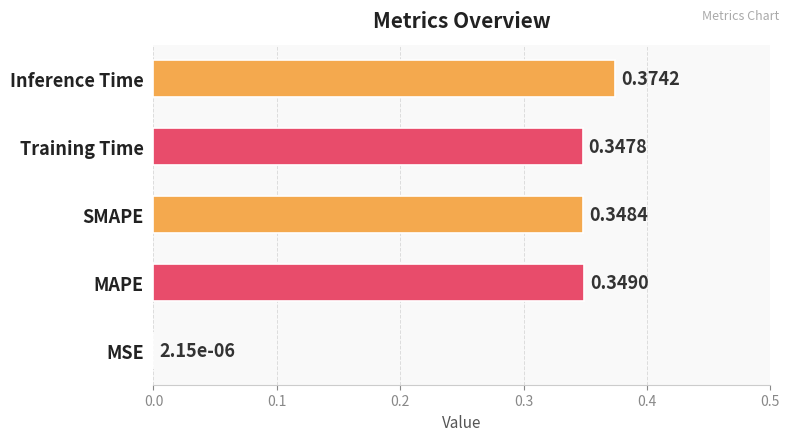

How many categories are shown in the chart?

5